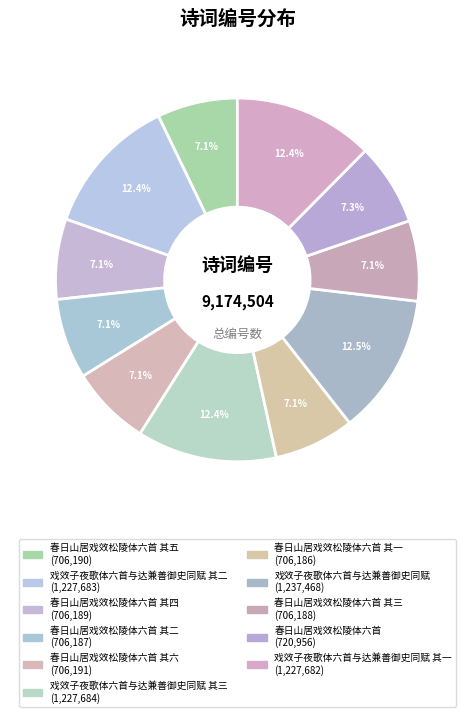

To the nearest percent, what is the average slice percentage?

9%